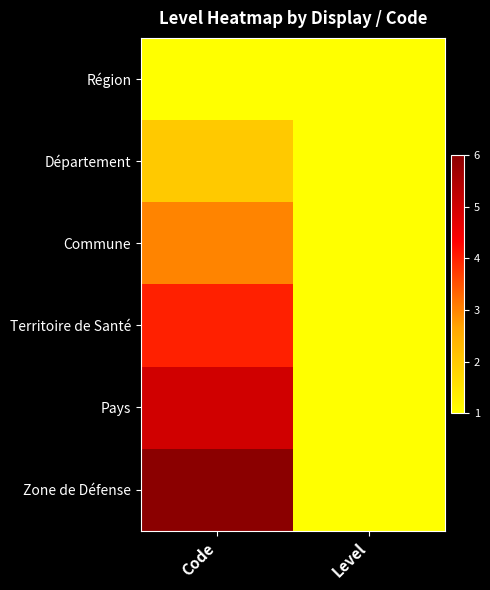

At Code, list the series in order from largest to smallest.

Zone de Défense, Pays, Territoire de Santé, Commune, Département, Région